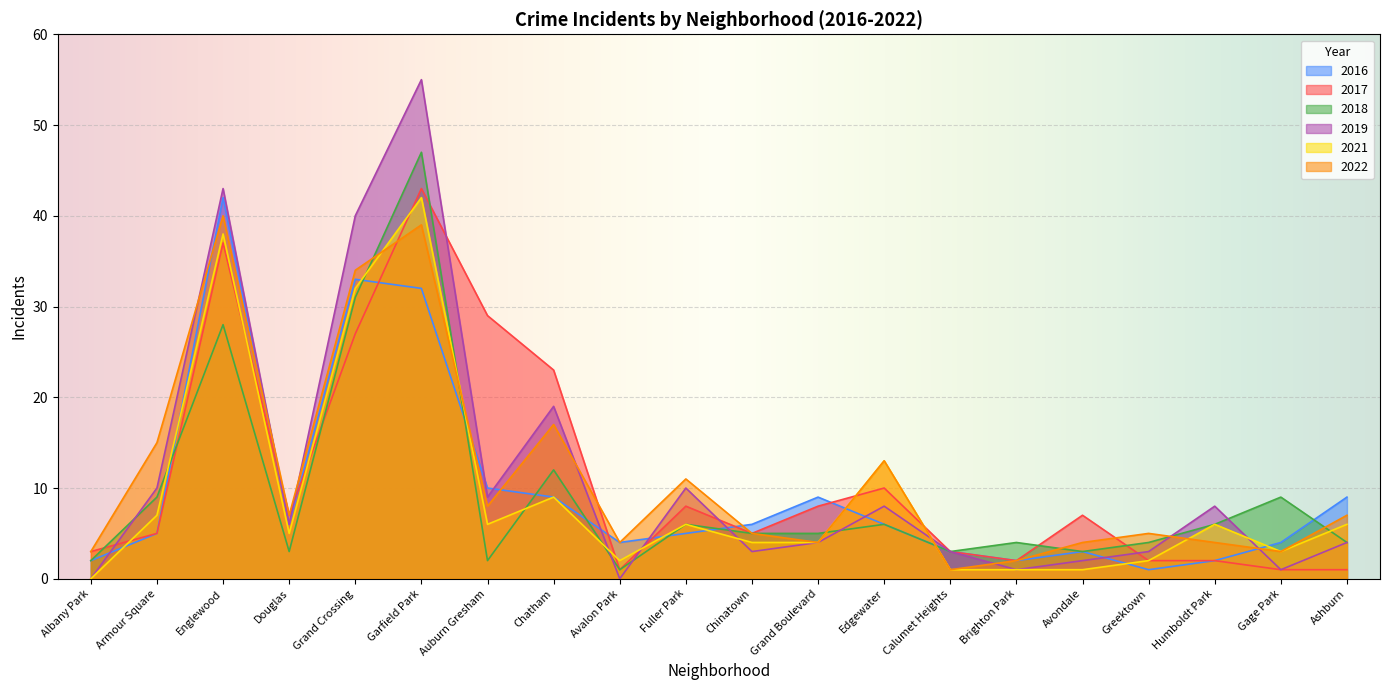

What is the label of the 15th point from the left?

Brighton Park